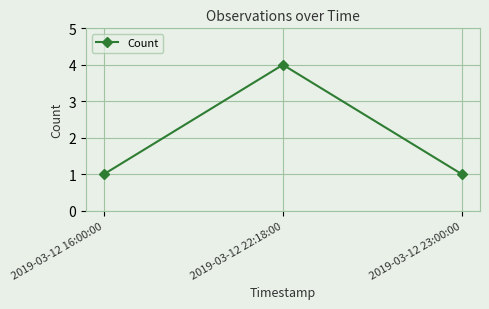

What is the change in value from 2019-03-12 22:18:00 to 2019-03-12 23:00:00?

-3